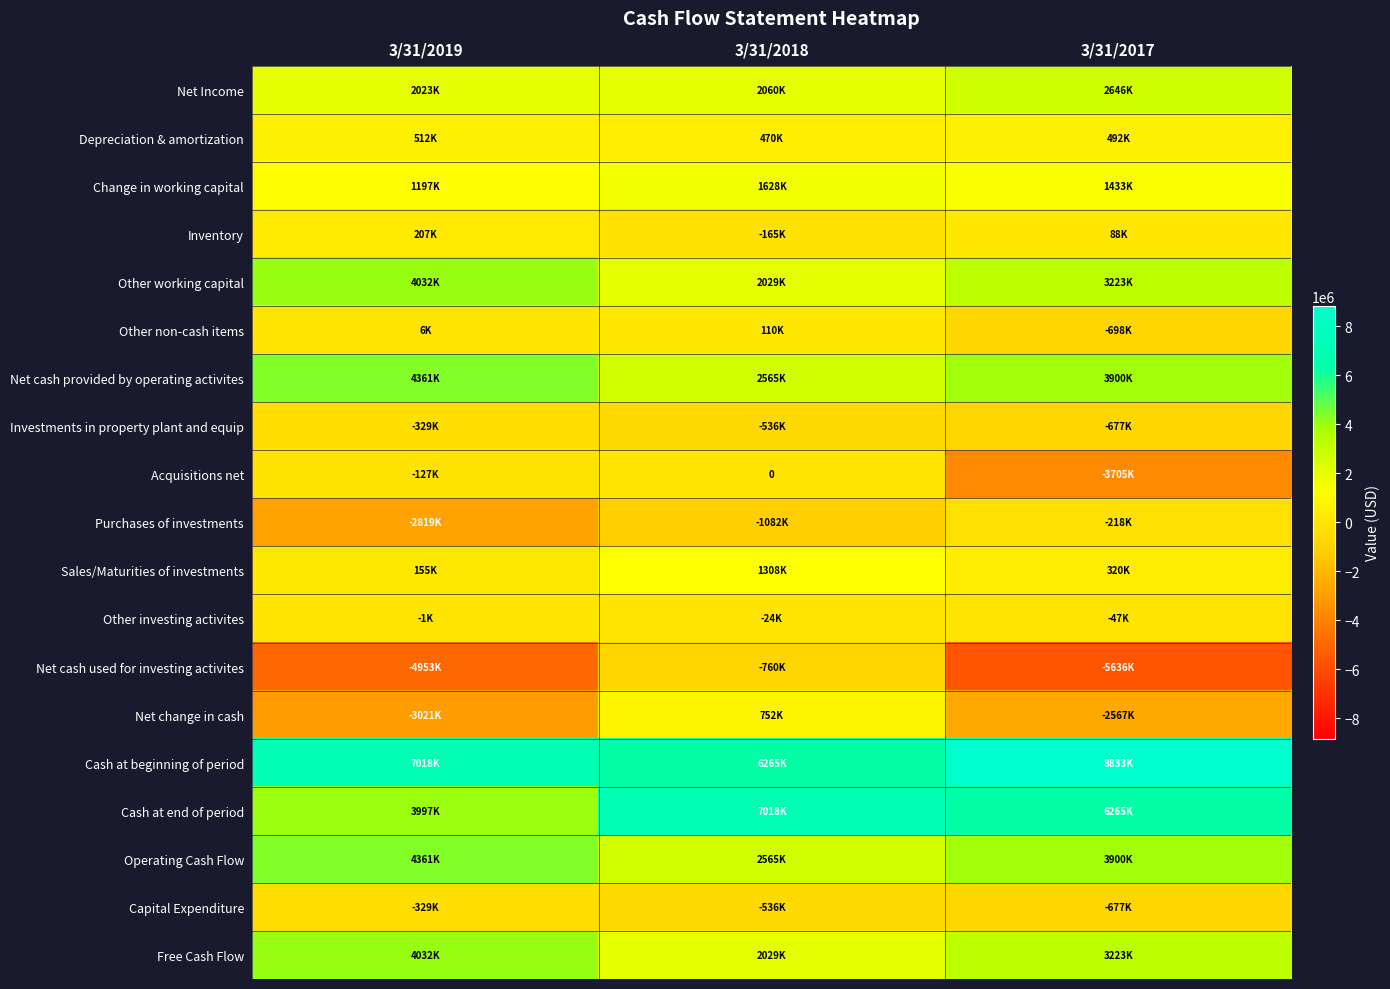

What is the minimum value for Inventory?

-165000